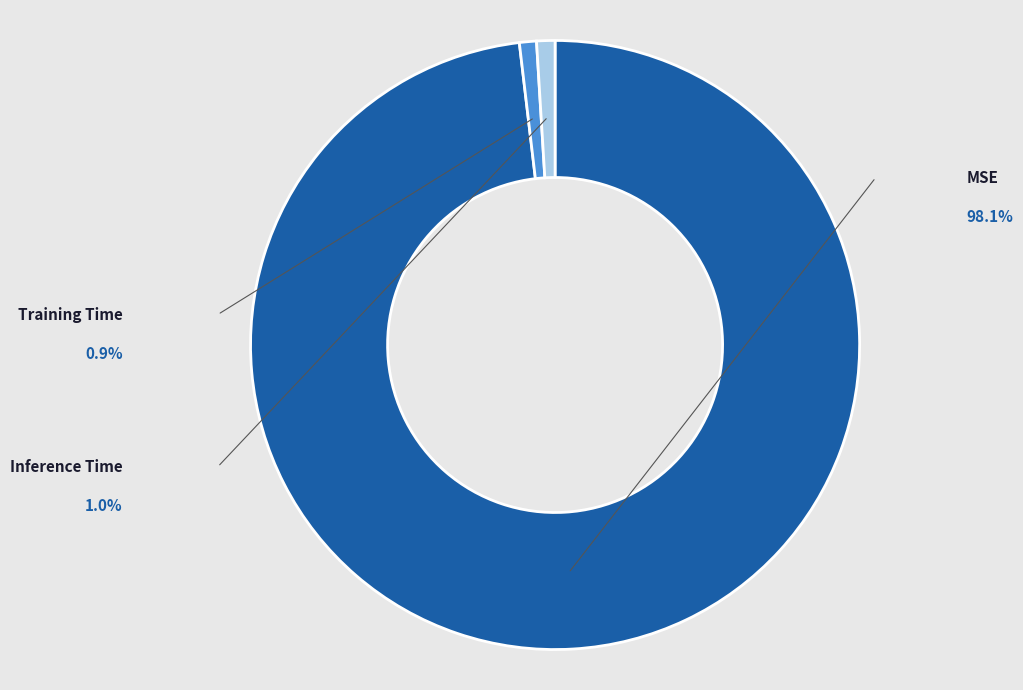

Rank the categories by value from lowest to highest.

Training Time, Inference Time, MSE